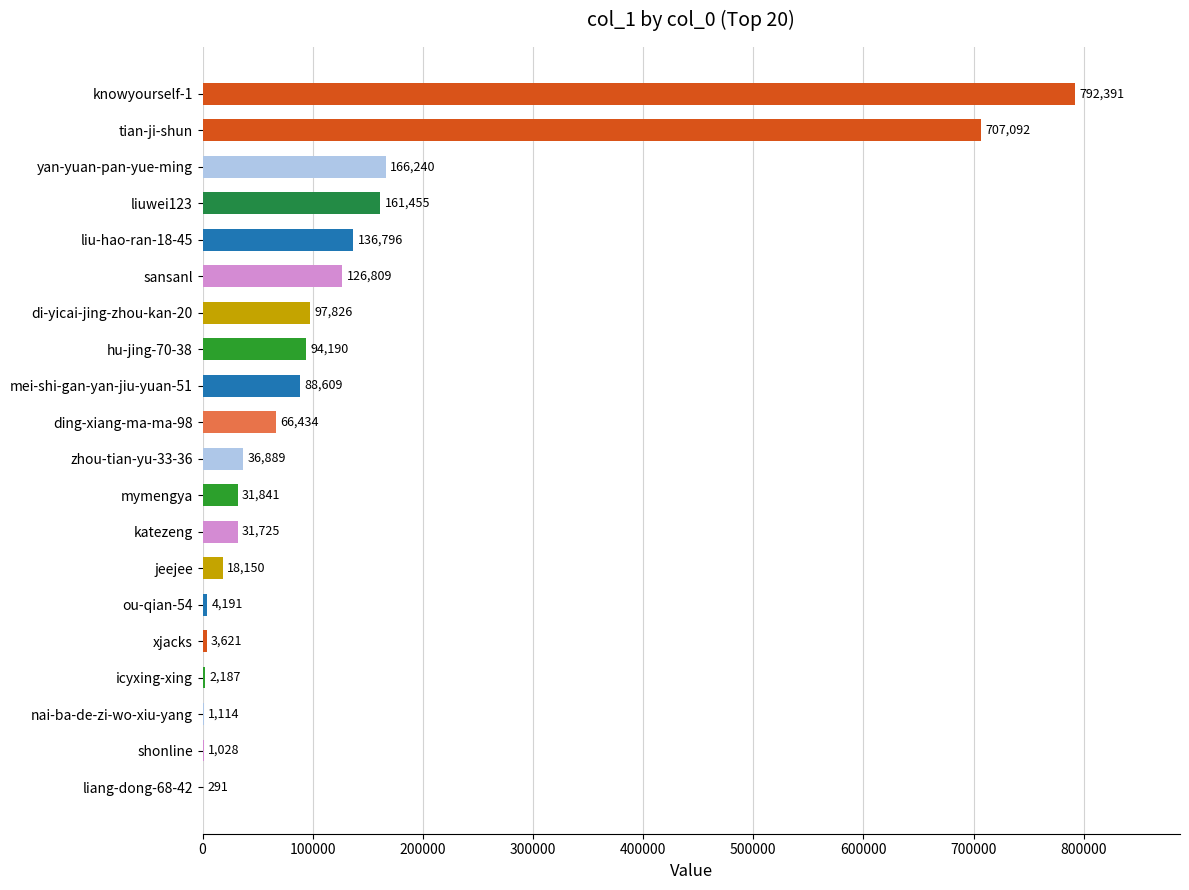

Approximately how many times larger is the value at katezeng compared to ou-qian-54?

7.6